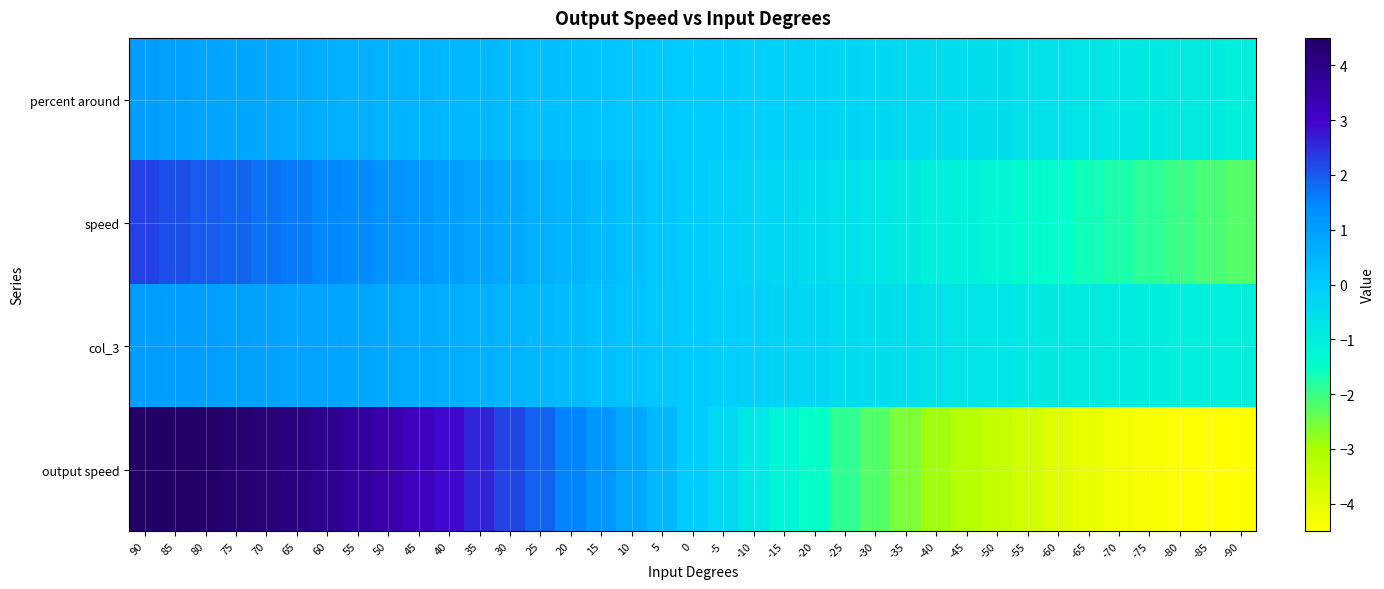

At which category is the sum across all series the highest?

90